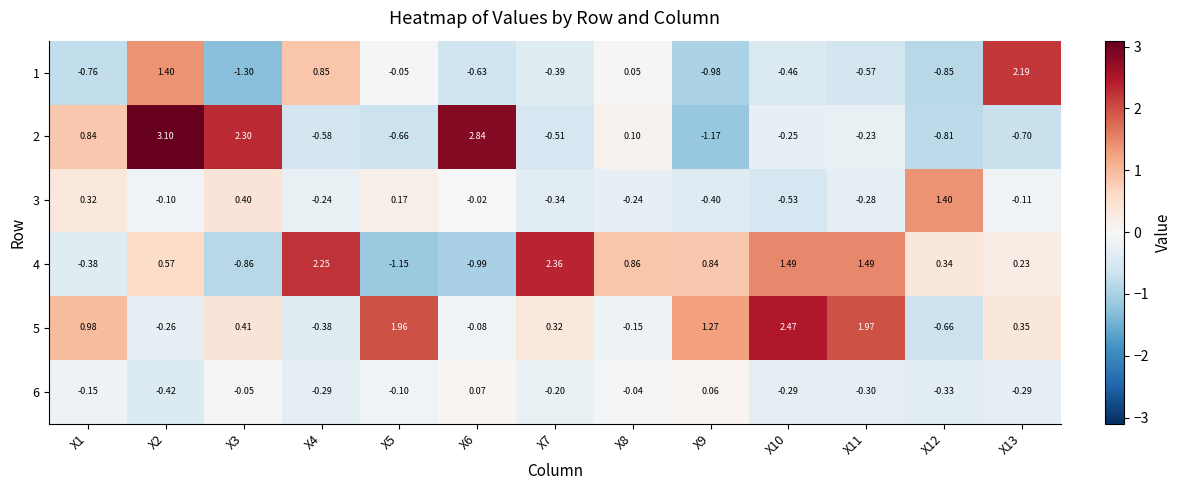

Is the value of 4 at X3 greater than the value of 3 at X3?

No